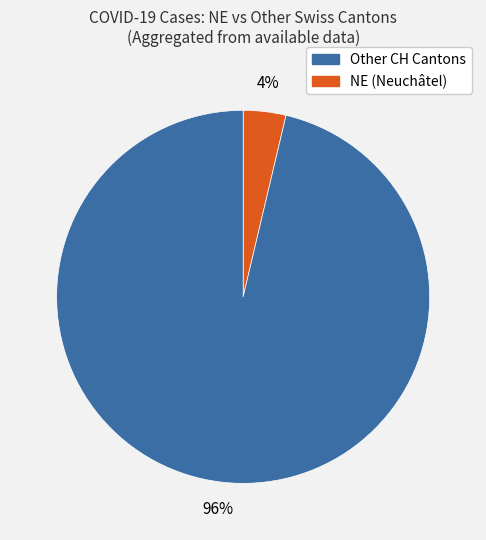

To the nearest percent, what is the average slice percentage?

50%